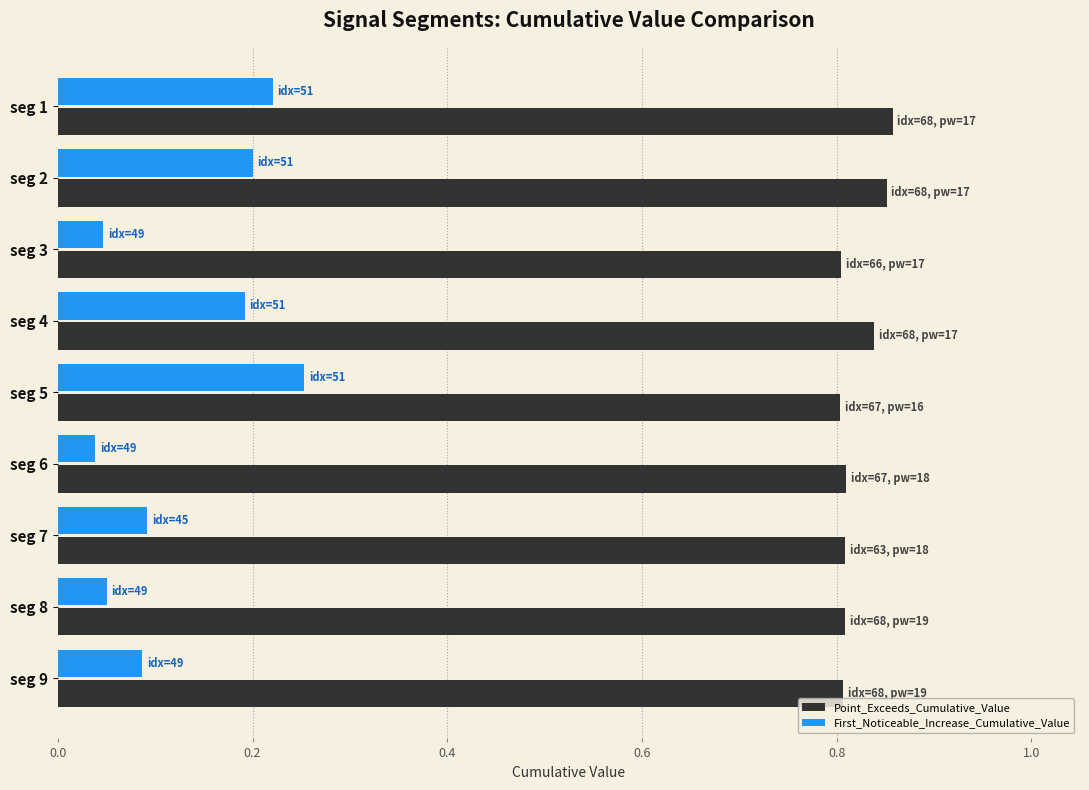

The value of First_Noticeable_Increase_Cumulative_Value at seg 8 is 0.1. True or false?

True